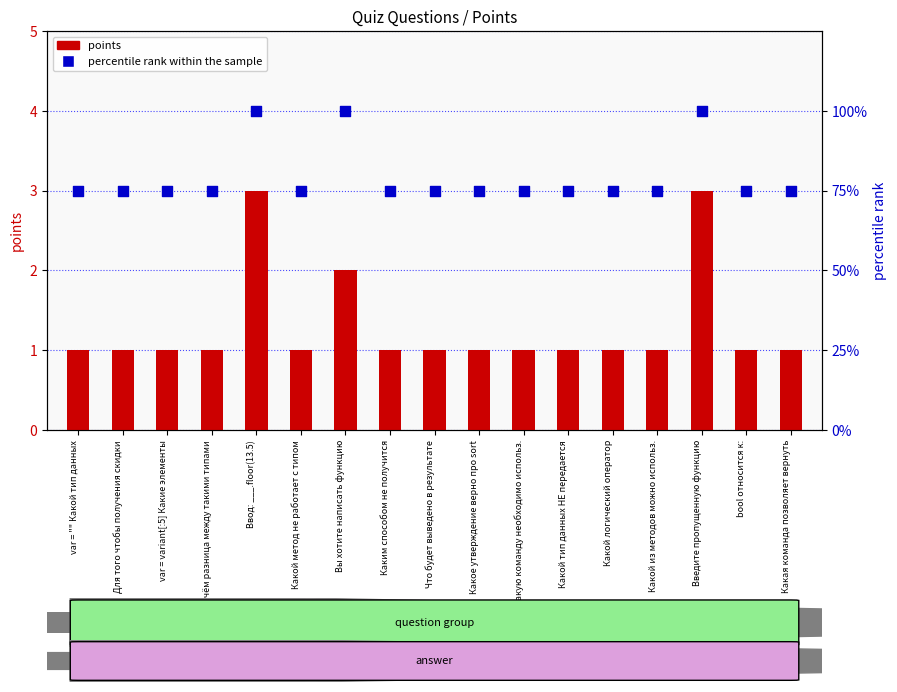

Is the value of percentile rank within the sample at Какой логический оператор greater than the value of points at Какой тип данных НЕ передается?

Yes